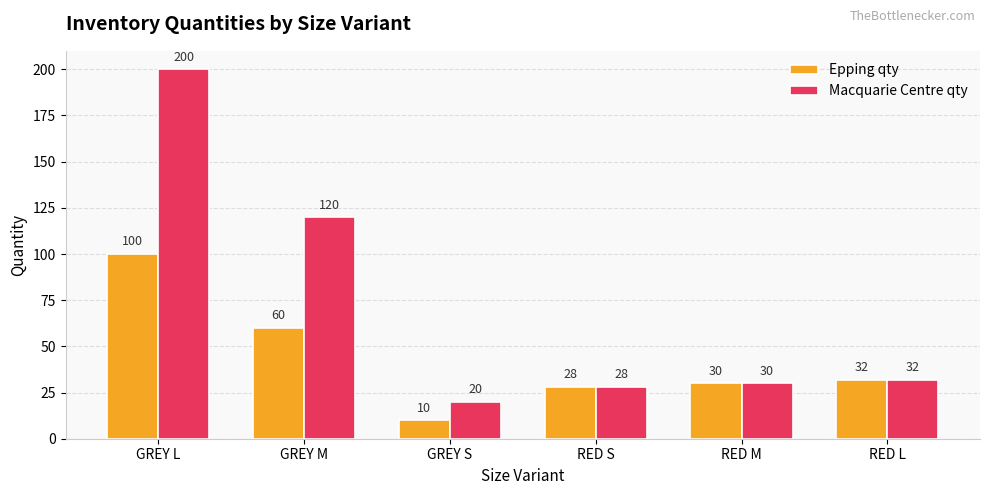

The value of Epping qty at GREY M is 60. True or false?

True